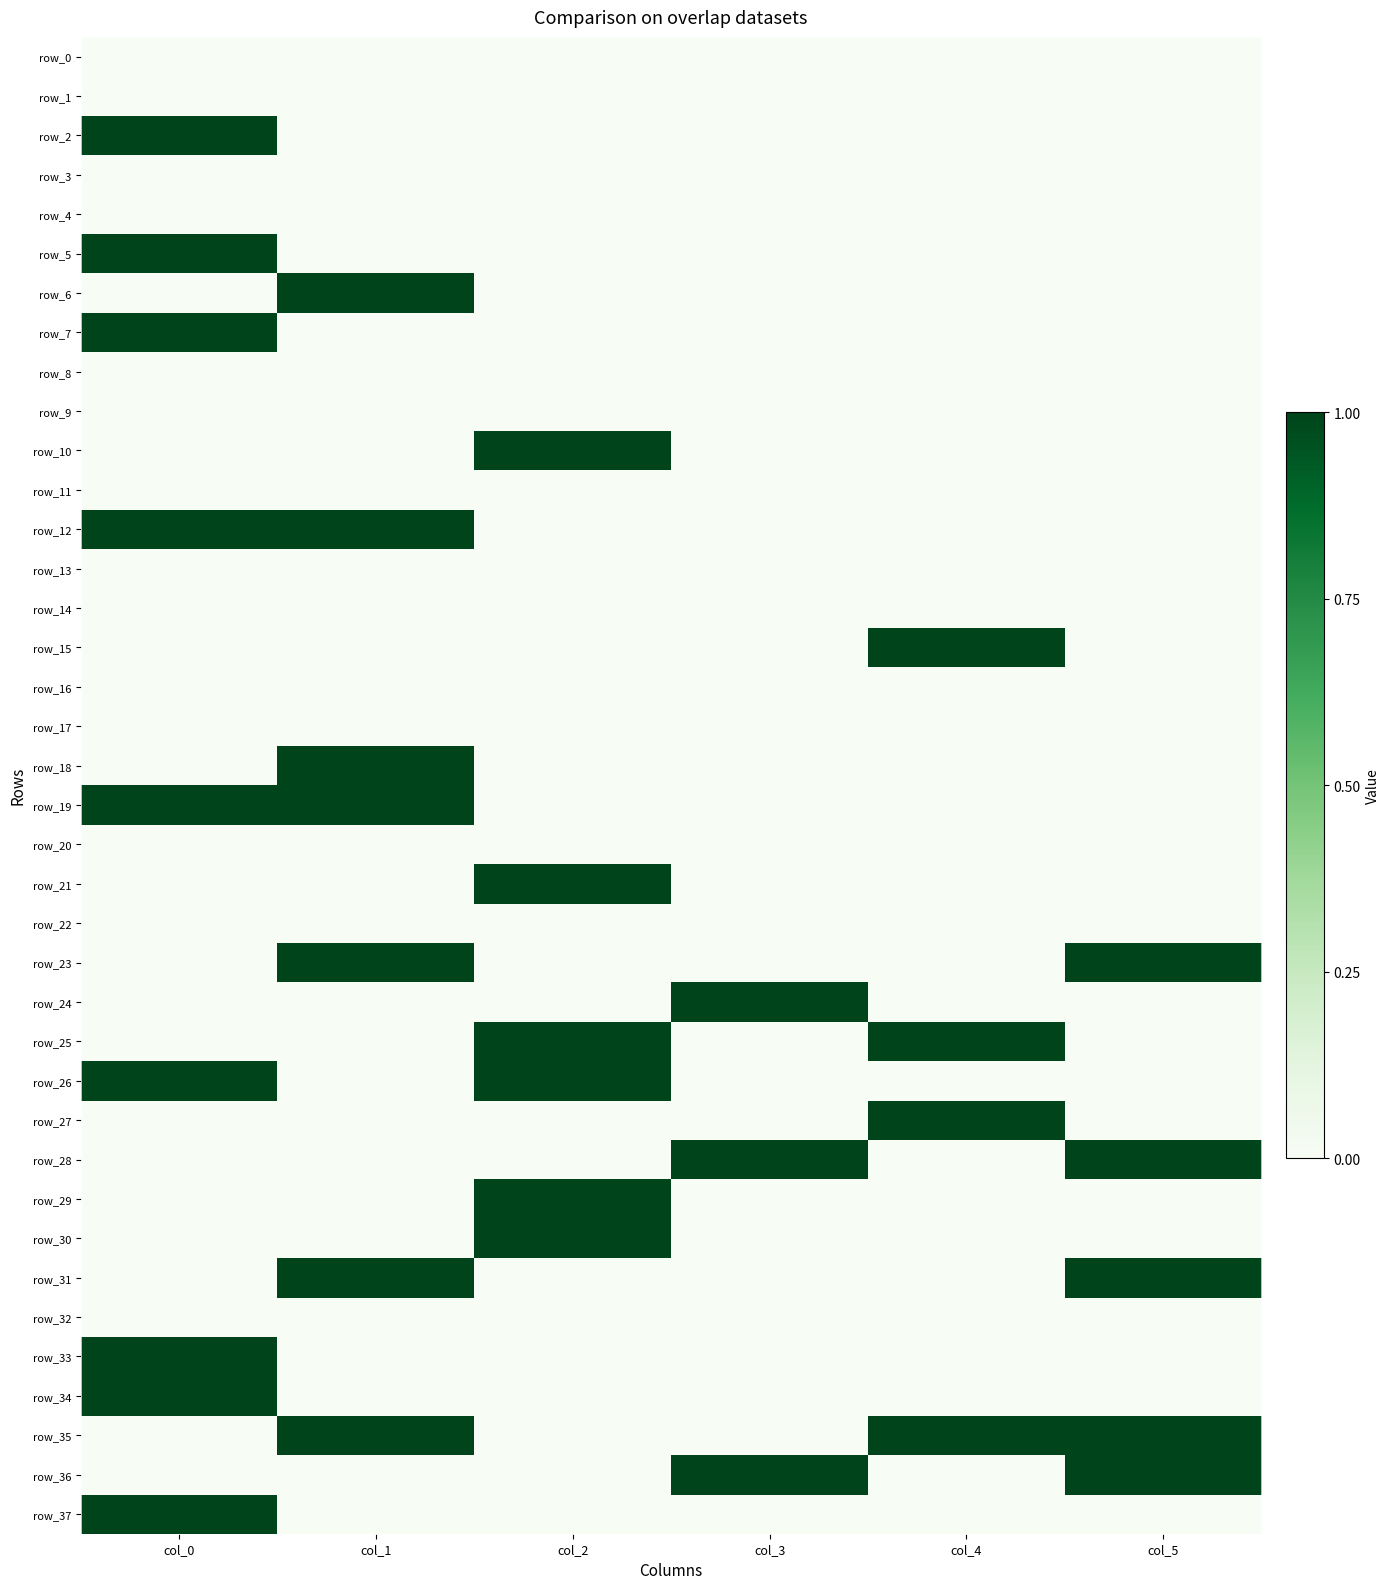

The row_1 series shows 0 at col_4. True or false?

True